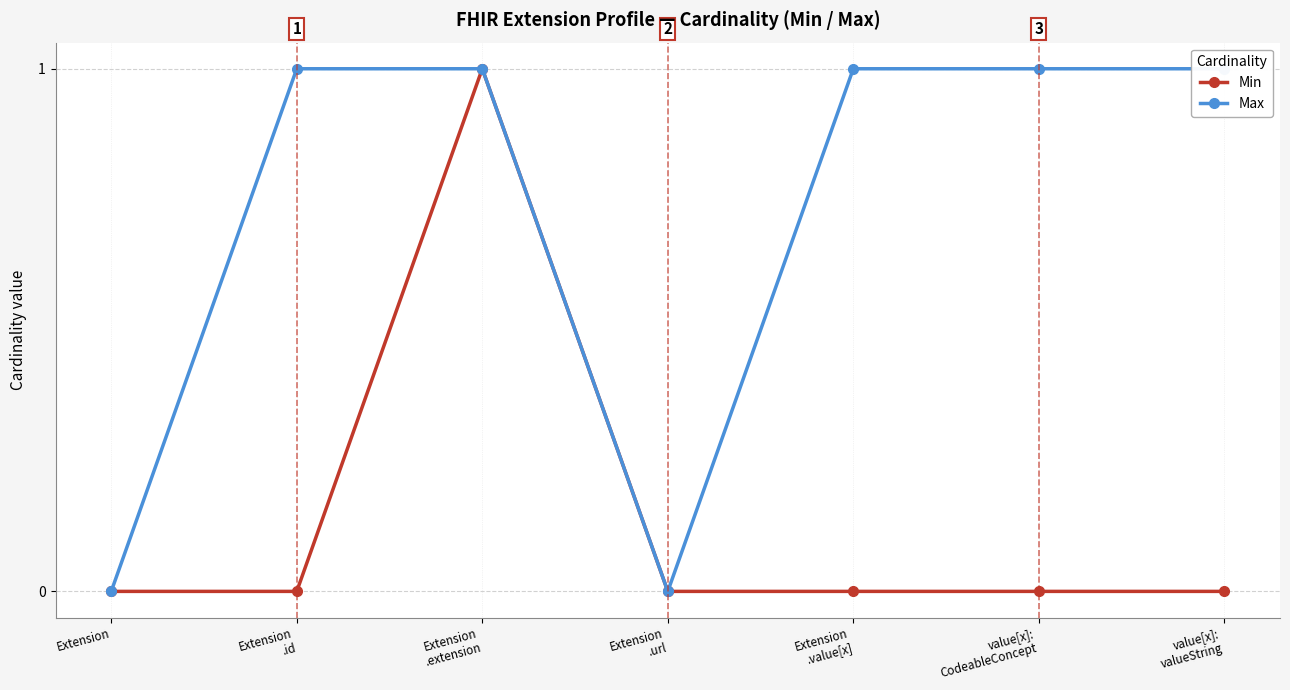

True or false: Max has a value of 2 at Extension
.id.

False